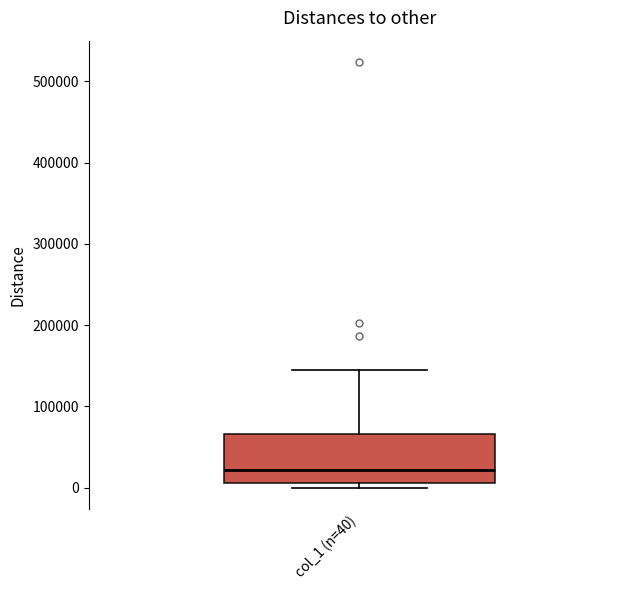

Transcribe this box plot: give where the median line is, the range the box spans, and where the two whiskers end, as read against the y-axis. The values are not printed on the chart, so give them approximately, as read against the axis.

median 20000, box 10000 to 70000, whiskers 0 to 140000